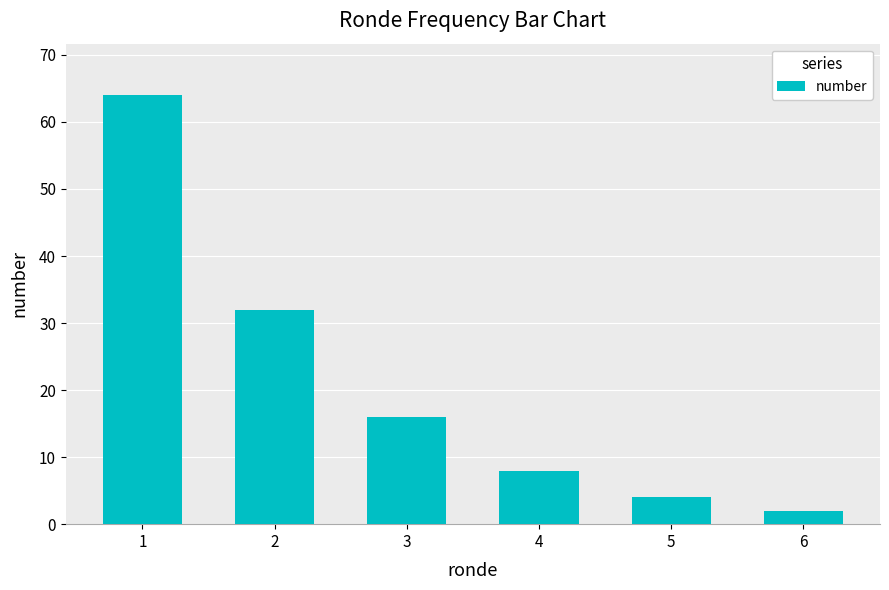

Rank the categories by value from lowest to highest.

6, 5, 4, 3, 2, 1